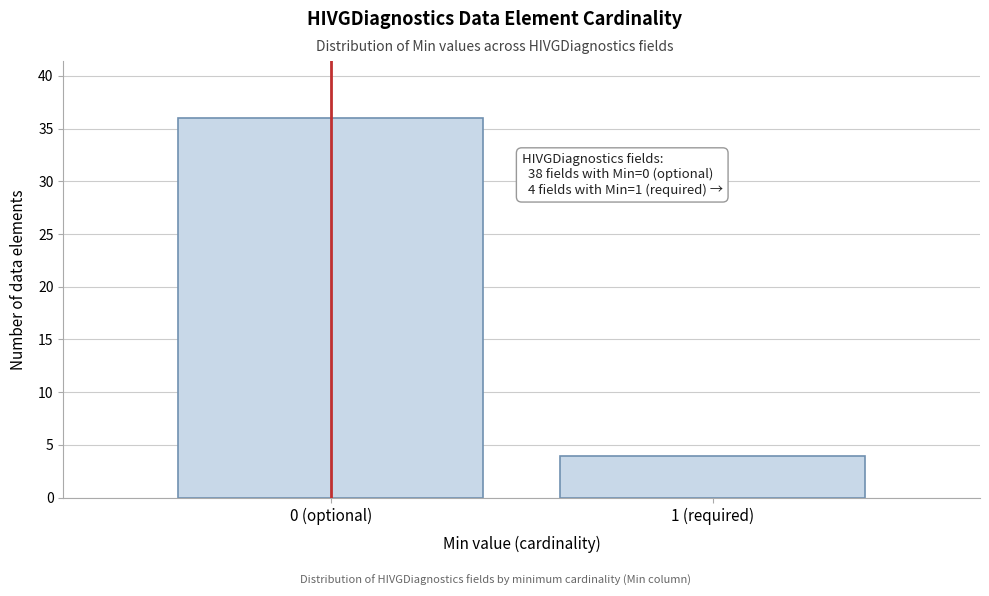

Reading left to right, transcribe all the data shown in this chart.

36	4